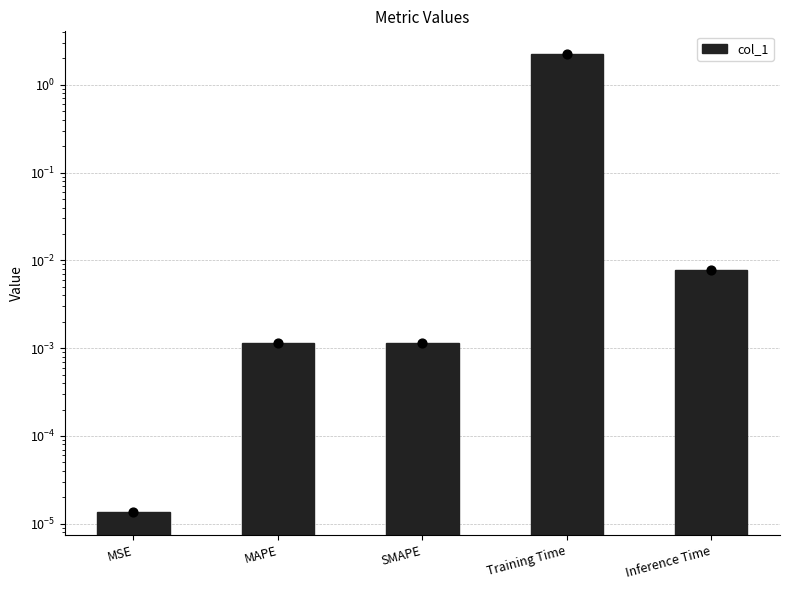

Which has a higher value, MSE or Training Time?

Training Time